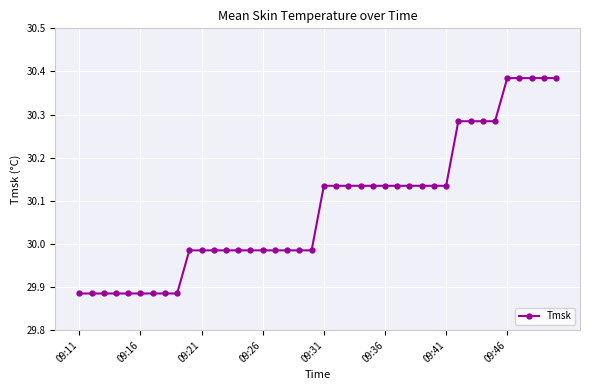

What is the difference between the maximum and minimum values?

0.5